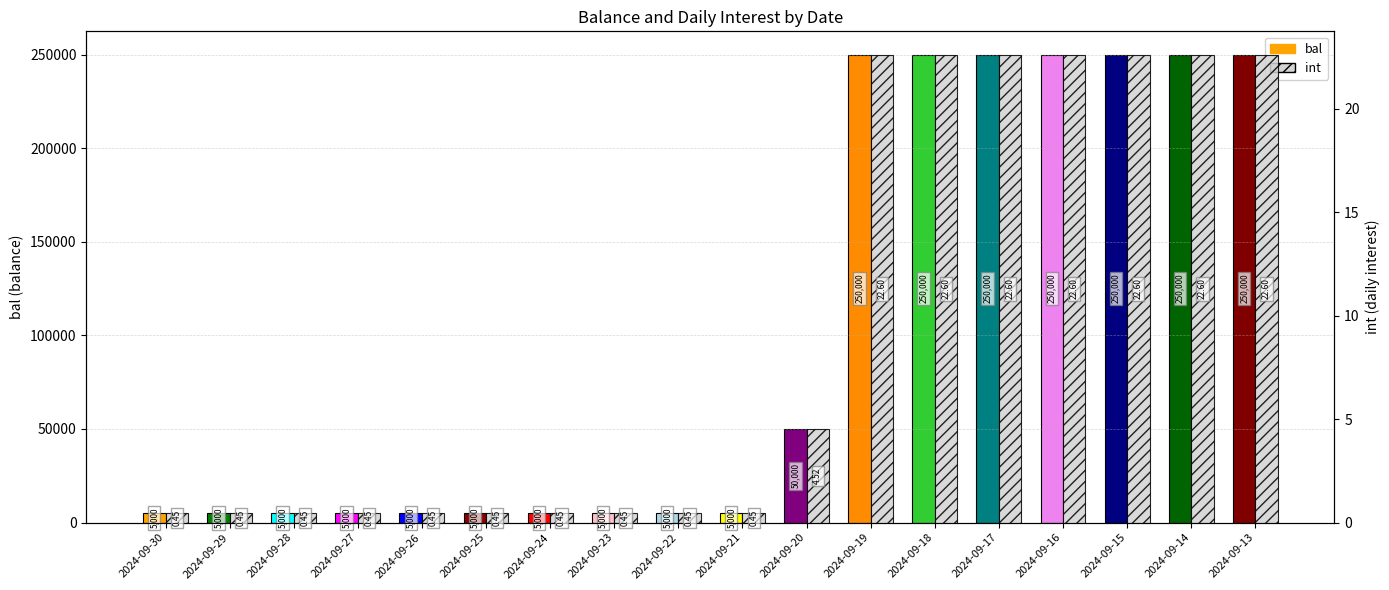

How many groups of bars are there?

18